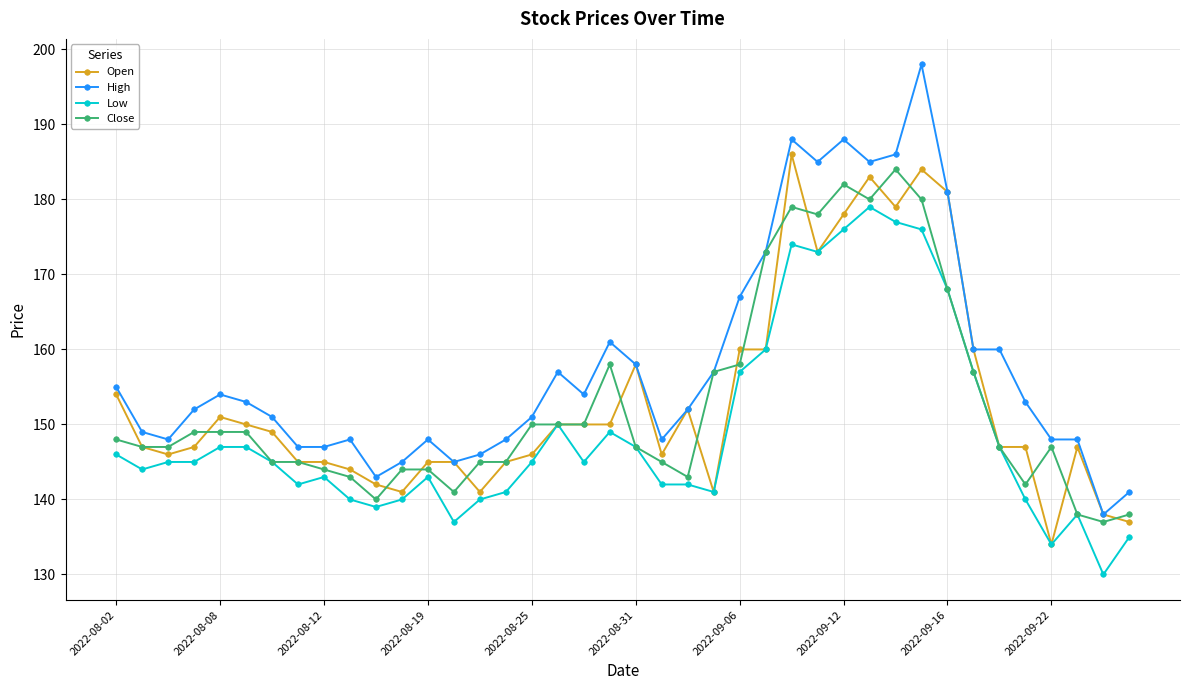

True or false: Low and High cross at least once.

False